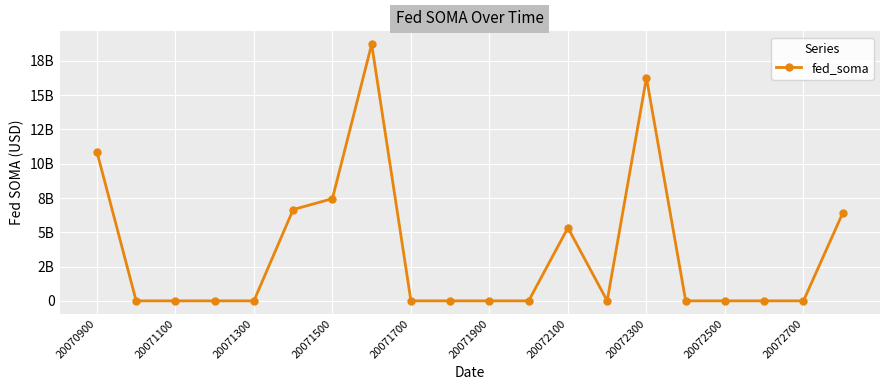

Where is the data nearest to the value 9362115400?

20070900